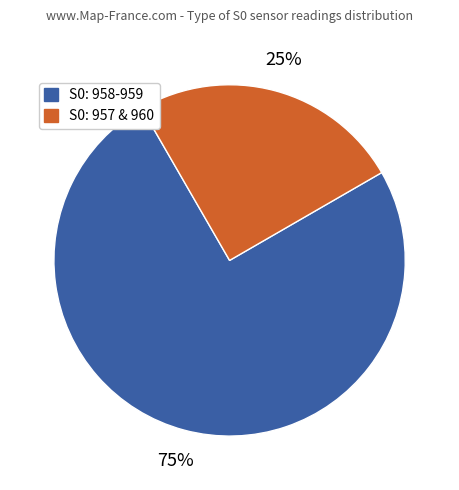

Does any single category account for the majority?

Yes